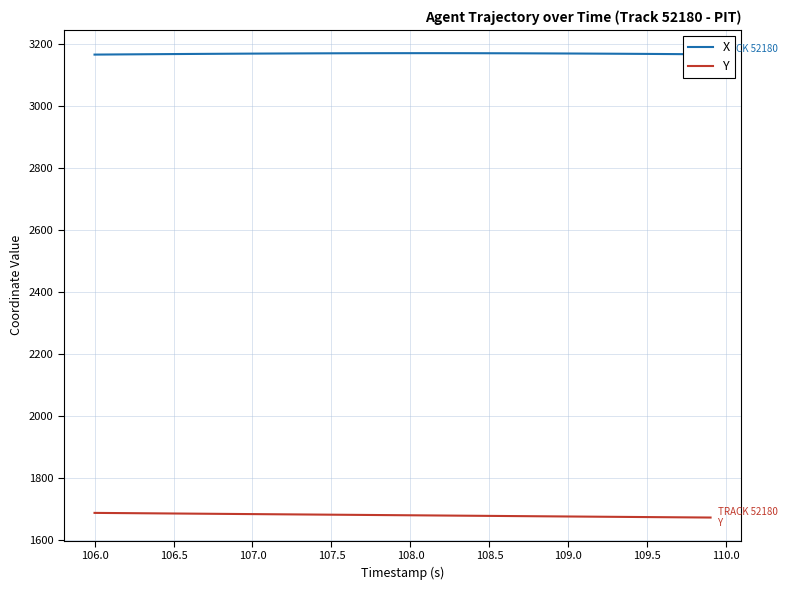

Which series has the largest total across all categories?

X